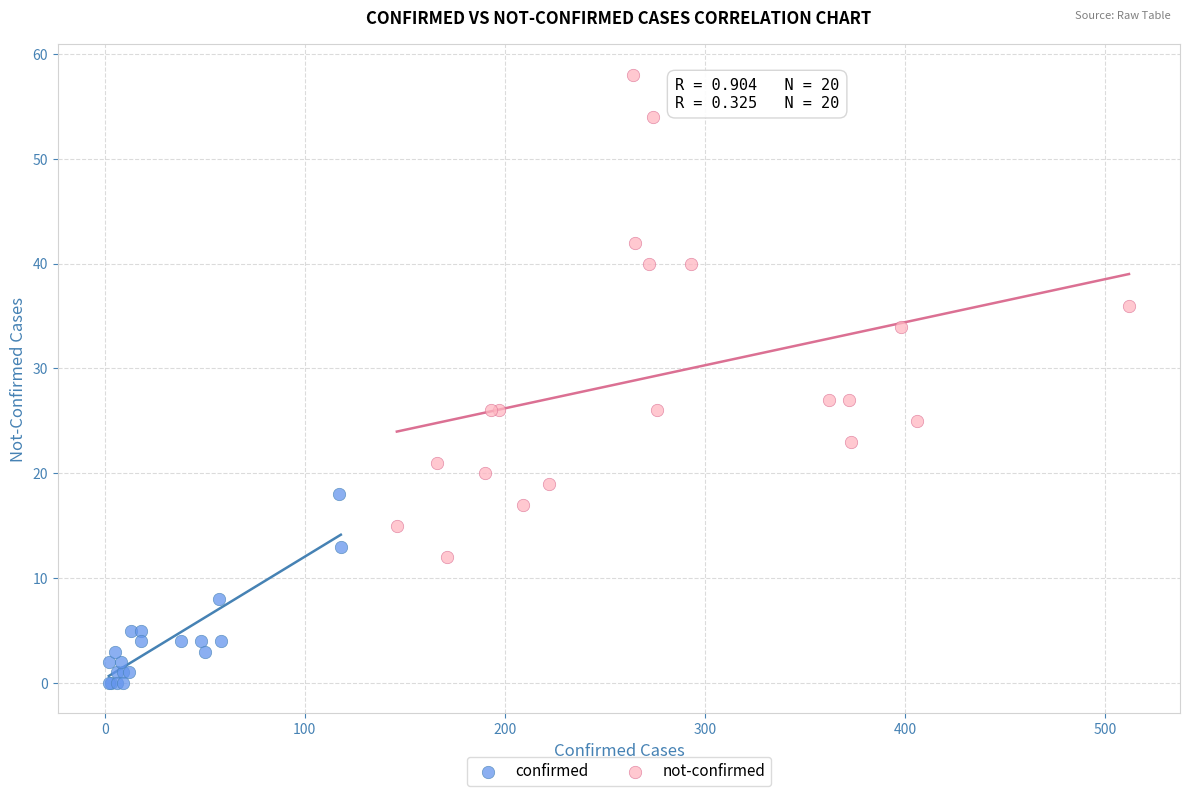

Which series contains the lowest Y value?

confirmed